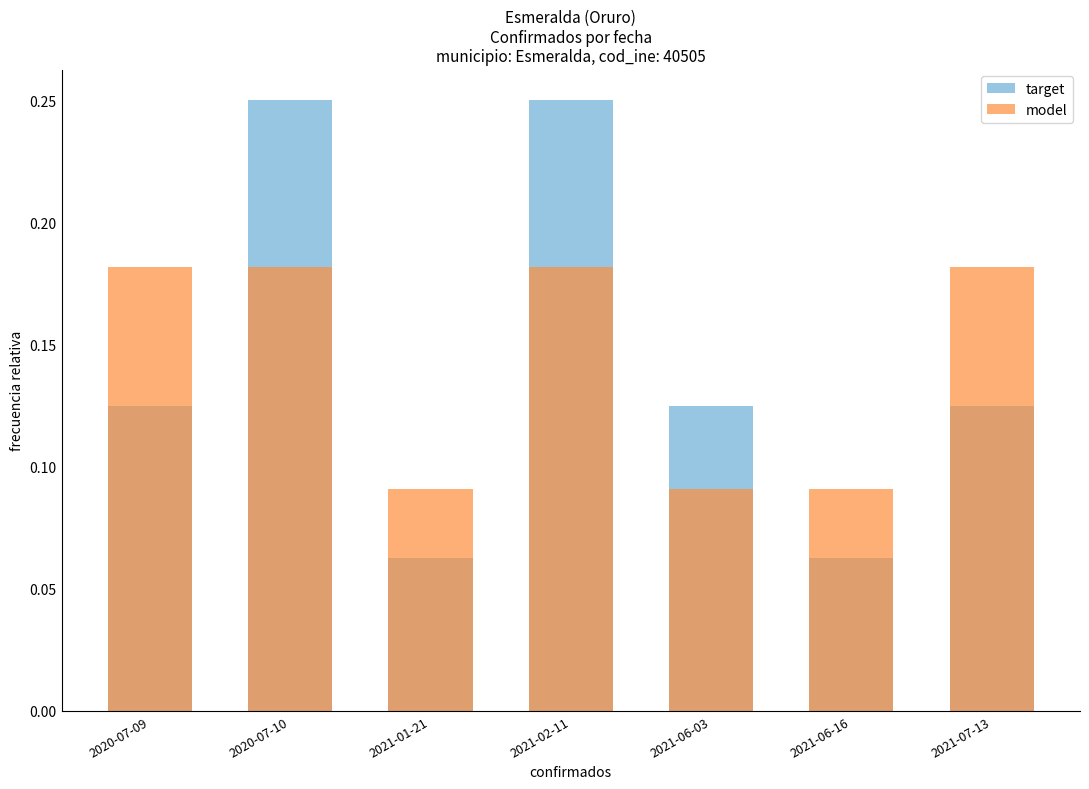

Reading left to right, transcribe all the data shown in this chart.

target: 0.1	0.2	0.1	0.2	0.1	0.1	0.1
model: 0.2	0.2	0.1	0.2	0.1	0.1	0.2